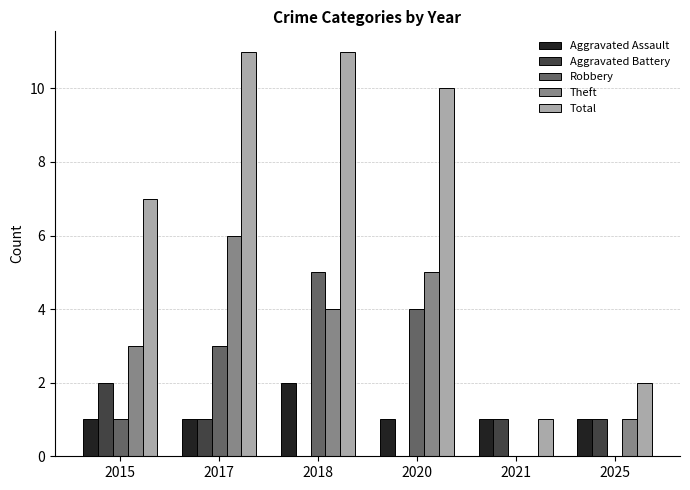

What is the maximum value shown in the chart?

11